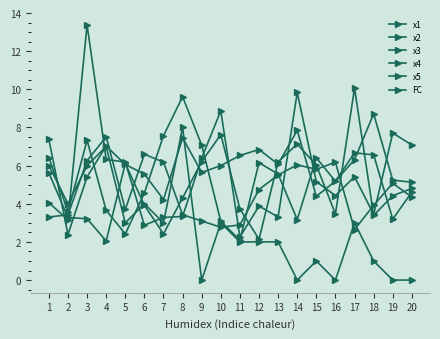

At 20, list the series in order from smallest to largest.

FC, x4, x3, x5, x2, x1